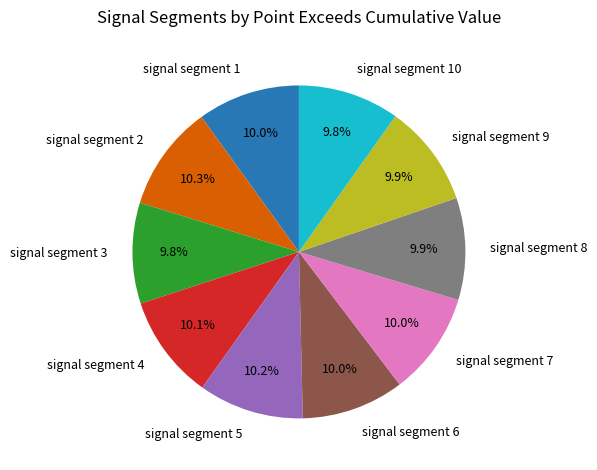

Is it true that signal segment 7 is 10% of the pie?

True